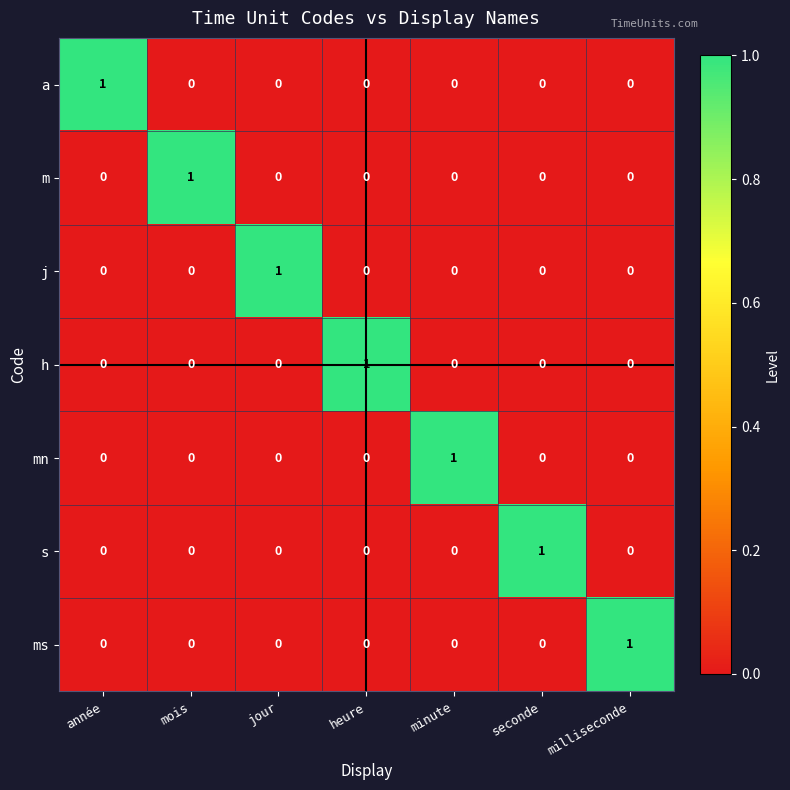

Is it true that s equals 1 at seconde?

True